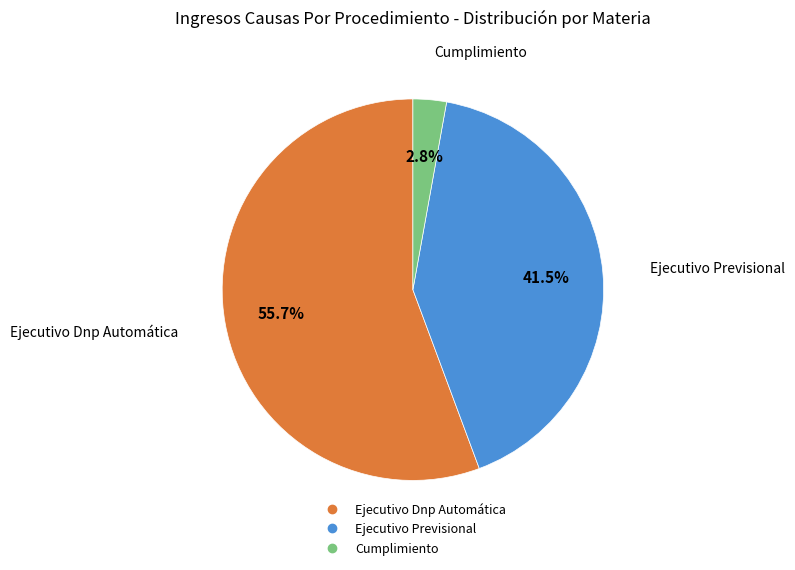

Rank the categories by value from highest to lowest.

Ejecutivo Dnp Automática, Ejecutivo Previsional, Cumplimiento